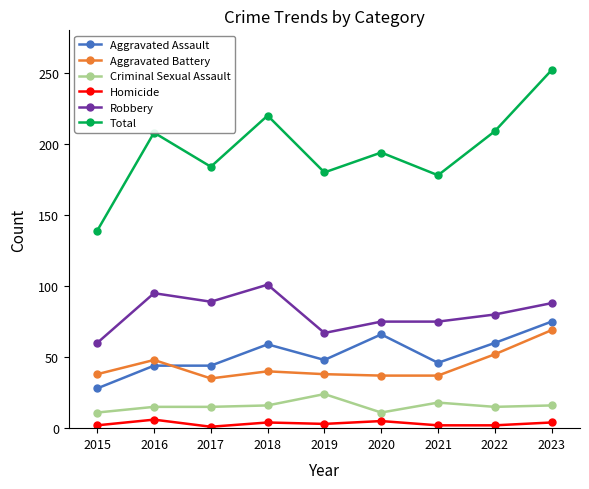

What is the average value of the Robbery series?

81